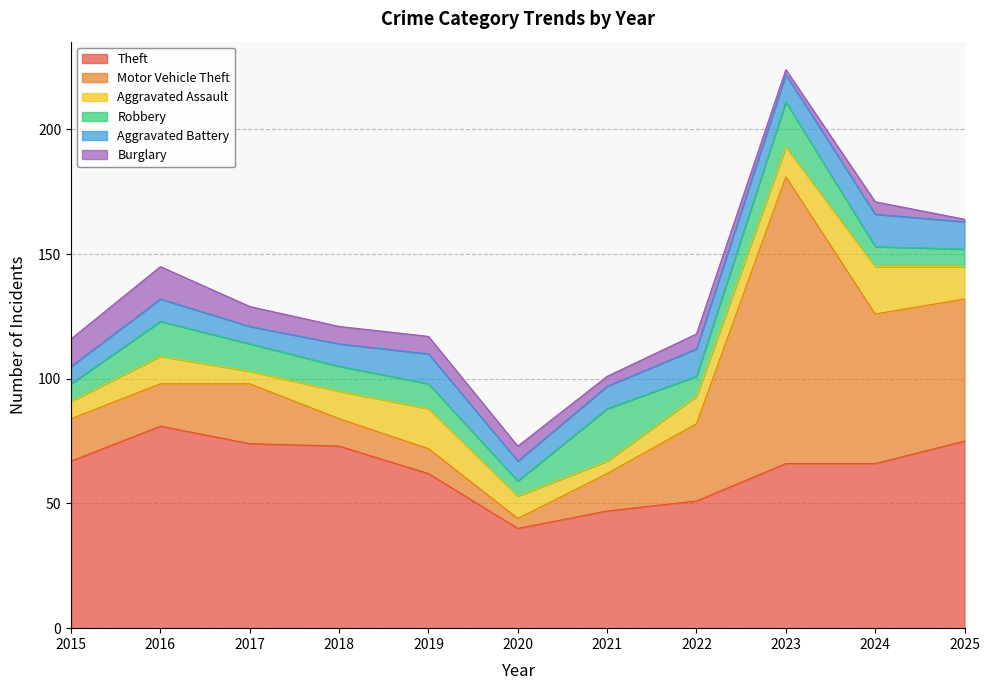

At which label does Theft reach its peak?

2016